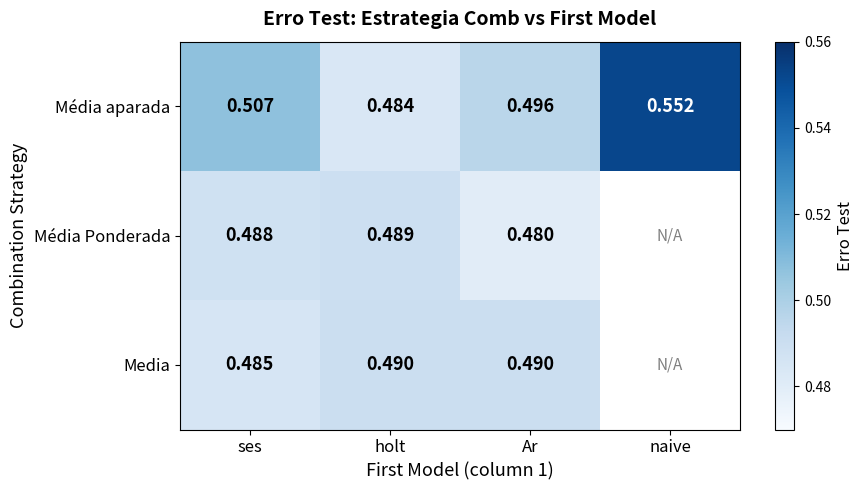

Between holt and Ar, which series saw the biggest shift?

Média aparada